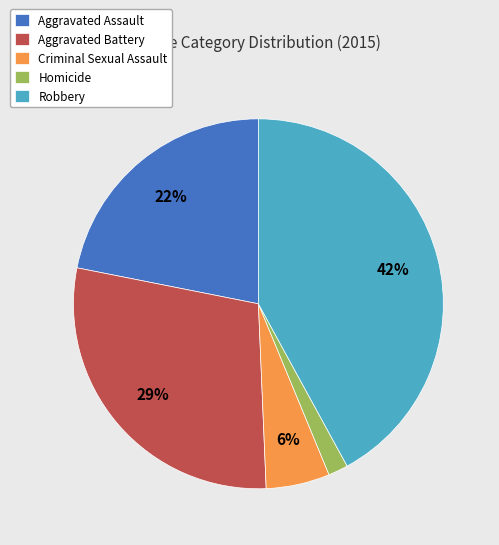

To the nearest percent, what is the difference between the Aggravated Assault and Aggravated Battery slice percentages?

7%